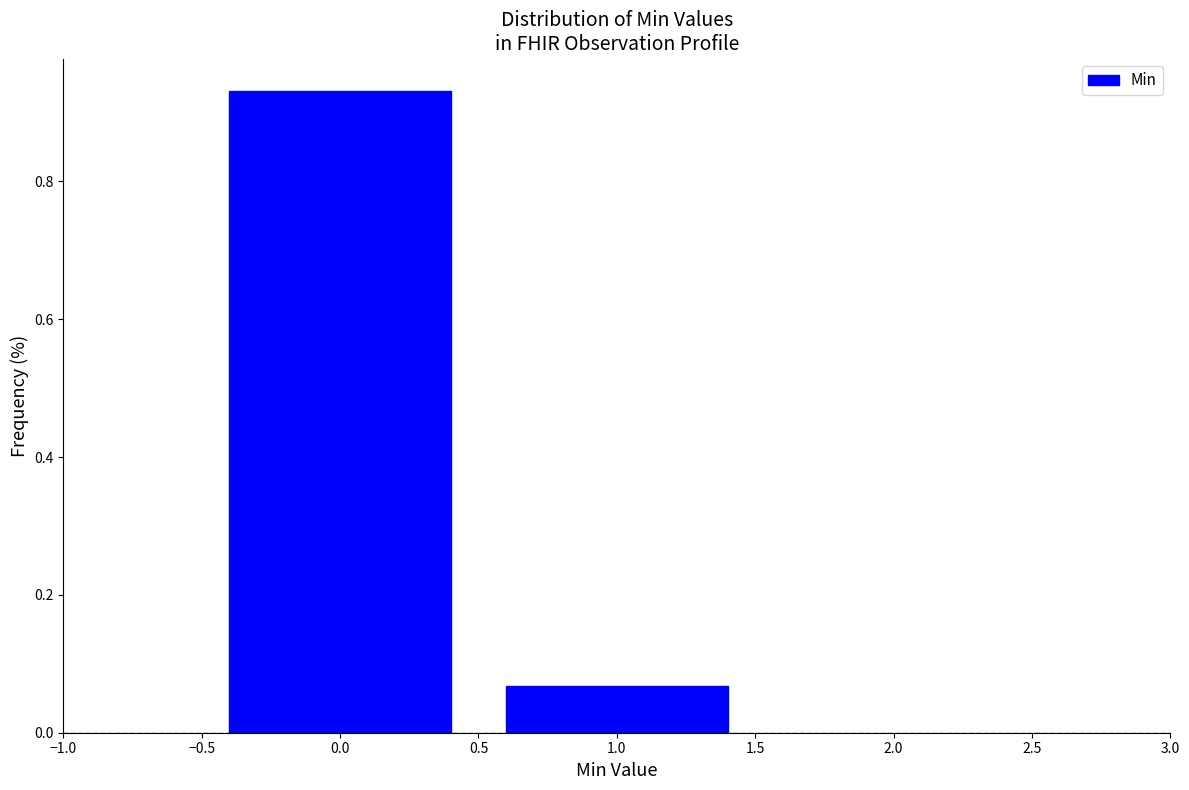

What is the height of the bar covering 0.5 to 1.5 on the x-axis? The values are not printed on the chart, so give them approximately, as read against the axis.

0.06